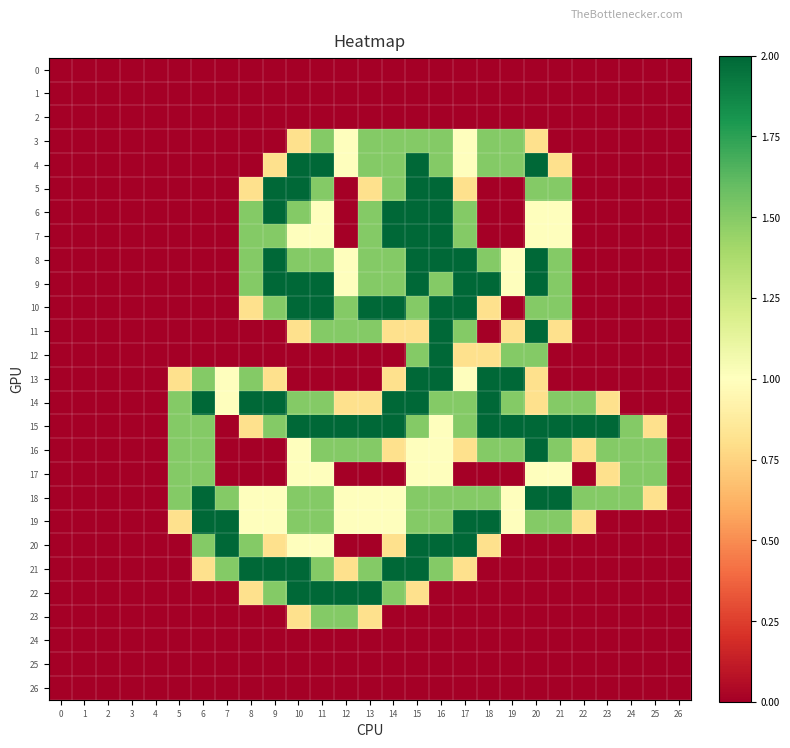

Reading left to right, list all the values displayed in this chart.

0: 0=0.0	1=0.0	2=0.0	3=0.0	4=0.0	5=0.0	6=0.0	7=0.0	8=0.0	9=0.0	10=0.0	11=0.0	12=0.0	13=0.0	14=0.0	15=0.0	16=0.0	17=0.0	18=0.0	19=0.0	20=0.0	21=0.0	22=0.0	23=0.0	24=0.0	25=0.0	26=0.0
1: 0=0.0	1=0.0	2=0.0	3=0.0	4=0.0	5=0.0	6=0.0	7=0.0	8=0.0	9=0.0	10=0.0	11=0.0	12=0.0	13=0.0	14=0.0	15=0.0	16=0.0	17=0.0	18=0.0	19=0.0	20=0.0	21=0.0	22=0.0	23=0.0	24=0.0	25=0.0	26=0.0
2: 0=0.0	1=0.0	2=0.0	3=0.0	4=0.0	5=0.0	6=0.0	7=0.0	8=0.0	9=0.0	10=0.0	11=0.0	12=0.0	13=0.0	14=0.0	15=0.0	16=0.0	17=0.0	18=0.0	19=0.0	20=0.0	21=0.0	22=0.0	23=0.0	24=0.0	25=0.0	26=0.0
3: 0=0.0	1=0.0	2=0.0	3=0.0	4=0.0	5=0.0	6=0.0	7=0.0	8=0.0	9=0.0	10=0.8	11=1.5	12=1.0	13=1.5	14=1.5	15=1.5	16=1.5	17=1.0	18=1.5	19=1.5	20=0.8	21=0.0	22=0.0	23=0.0	24=0.0	25=0.0	26=0.0
4: 0=0.0	1=0.0	2=0.0	3=0.0	4=0.0	5=0.0	6=0.0	7=0.0	8=0.0	9=0.8	10=2.0	11=2.0	12=1.0	13=1.5	14=1.5	15=2.0	16=1.5	17=1.0	18=1.5	19=1.5	20=2.0	21=0.8	22=0.0	23=0.0	24=0.0	25=0.0	26=0.0
5: 0=0.0	1=0.0	2=0.0	3=0.0	4=0.0	5=0.0	6=0.0	7=0.0	8=0.8	9=2.0	10=2.0	11=1.5	12=0.0	13=0.8	14=1.5	15=2.0	16=2.0	17=0.8	18=0.0	19=0.0	20=1.5	21=1.5	22=0.0	23=0.0	24=0.0	25=0.0	26=0.0
6: 0=0.0	1=0.0	2=0.0	3=0.0	4=0.0	5=0.0	6=0.0	7=0.0	8=1.5	9=2.0	10=1.5	11=1.0	12=0.0	13=1.5	14=2.0	15=2.0	16=2.0	17=1.5	18=0.0	19=0.0	20=1.0	21=1.0	22=0.0	23=0.0	24=0.0	25=0.0	26=0.0
7: 0=0.0	1=0.0	2=0.0	3=0.0	4=0.0	5=0.0	6=0.0	7=0.0	8=1.5	9=1.5	10=1.0	11=1.0	12=0.0	13=1.5	14=2.0	15=2.0	16=2.0	17=1.5	18=0.0	19=0.0	20=1.0	21=1.0	22=0.0	23=0.0	24=0.0	25=0.0	26=0.0
8: 0=0.0	1=0.0	2=0.0	3=0.0	4=0.0	5=0.0	6=0.0	7=0.0	8=1.5	9=2.0	10=1.5	11=1.5	12=1.0	13=1.5	14=1.5	15=2.0	16=2.0	17=2.0	18=1.5	19=1.0	20=2.0	21=1.5	22=0.0	23=0.0	24=0.0	25=0.0	26=0.0
9: 0=0.0	1=0.0	2=0.0	3=0.0	4=0.0	5=0.0	6=0.0	7=0.0	8=1.5	9=2.0	10=2.0	11=2.0	12=1.0	13=1.5	14=1.5	15=2.0	16=1.5	17=2.0	18=2.0	19=1.0	20=2.0	21=1.5	22=0.0	23=0.0	24=0.0	25=0.0	26=0.0
10: 0=0.0	1=0.0	2=0.0	3=0.0	4=0.0	5=0.0	6=0.0	7=0.0	8=0.8	9=1.5	10=2.0	11=2.0	12=1.5	13=2.0	14=2.0	15=1.5	16=2.0	17=2.0	18=0.8	19=0.0	20=1.5	21=1.5	22=0.0	23=0.0	24=0.0	25=0.0	26=0.0
11: 0=0.0	1=0.0	2=0.0	3=0.0	4=0.0	5=0.0	6=0.0	7=0.0	8=0.0	9=0.0	10=0.8	11=1.5	12=1.5	13=1.5	14=0.8	15=0.8	16=2.0	17=1.5	18=0.0	19=0.8	20=2.0	21=0.8	22=0.0	23=0.0	24=0.0	25=0.0	26=0.0
12: 0=0.0	1=0.0	2=0.0	3=0.0	4=0.0	5=0.0	6=0.0	7=0.0	8=0.0	9=0.0	10=0.0	11=0.0	12=0.0	13=0.0	14=0.0	15=1.5	16=2.0	17=0.8	18=0.8	19=1.5	20=1.5	21=0.0	22=0.0	23=0.0	24=0.0	25=0.0	26=0.0
13: 0=0.0	1=0.0	2=0.0	3=0.0	4=0.0	5=0.8	6=1.5	7=1.0	8=1.5	9=0.8	10=0.0	11=0.0	12=0.0	13=0.0	14=0.8	15=2.0	16=2.0	17=1.0	18=2.0	19=2.0	20=0.8	21=0.0	22=0.0	23=0.0	24=0.0	25=0.0	26=0.0
14: 0=0.0	1=0.0	2=0.0	3=0.0	4=0.0	5=1.5	6=2.0	7=1.0	8=2.0	9=2.0	10=1.5	11=1.5	12=0.8	13=0.8	14=2.0	15=2.0	16=1.5	17=1.5	18=2.0	19=1.5	20=0.8	21=1.5	22=1.5	23=0.8	24=0.0	25=0.0	26=0.0
15: 0=0.0	1=0.0	2=0.0	3=0.0	4=0.0	5=1.5	6=1.5	7=0.0	8=0.8	9=1.5	10=2.0	11=2.0	12=2.0	13=2.0	14=2.0	15=1.5	16=1.0	17=1.5	18=2.0	19=2.0	20=2.0	21=2.0	22=2.0	23=2.0	24=1.5	25=0.8	26=0.0
16: 0=0.0	1=0.0	2=0.0	3=0.0	4=0.0	5=1.5	6=1.5	7=0.0	8=0.0	9=0.0	10=1.0	11=1.5	12=1.5	13=1.5	14=0.8	15=1.0	16=1.0	17=0.8	18=1.5	19=1.5	20=2.0	21=1.5	22=0.8	23=1.5	24=1.5	25=1.5	26=0.0
17: 0=0.0	1=0.0	2=0.0	3=0.0	4=0.0	5=1.5	6=1.5	7=0.0	8=0.0	9=0.0	10=1.0	11=1.0	12=0.0	13=0.0	14=0.0	15=1.0	16=1.0	17=0.0	18=0.0	19=0.0	20=1.0	21=1.0	22=0.0	23=0.8	24=1.5	25=1.5	26=0.0
18: 0=0.0	1=0.0	2=0.0	3=0.0	4=0.0	5=1.5	6=2.0	7=1.5	8=1.0	9=1.0	10=1.5	11=1.5	12=1.0	13=1.0	14=1.0	15=1.5	16=1.5	17=1.5	18=1.5	19=1.0	20=2.0	21=2.0	22=1.5	23=1.5	24=1.5	25=0.8	26=0.0
19: 0=0.0	1=0.0	2=0.0	3=0.0	4=0.0	5=0.8	6=2.0	7=2.0	8=1.0	9=1.0	10=1.5	11=1.5	12=1.0	13=1.0	14=1.0	15=1.5	16=1.5	17=2.0	18=2.0	19=1.0	20=1.5	21=1.5	22=0.8	23=0.0	24=0.0	25=0.0	26=0.0
20: 0=0.0	1=0.0	2=0.0	3=0.0	4=0.0	5=0.0	6=1.5	7=2.0	8=1.5	9=0.8	10=1.0	11=1.0	12=0.0	13=0.0	14=0.8	15=2.0	16=2.0	17=2.0	18=0.8	19=0.0	20=0.0	21=0.0	22=0.0	23=0.0	24=0.0	25=0.0	26=0.0
21: 0=0.0	1=0.0	2=0.0	3=0.0	4=0.0	5=0.0	6=0.8	7=1.5	8=2.0	9=2.0	10=2.0	11=1.5	12=0.8	13=1.5	14=2.0	15=2.0	16=1.5	17=0.8	18=0.0	19=0.0	20=0.0	21=0.0	22=0.0	23=0.0	24=0.0	25=0.0	26=0.0
22: 0=0.0	1=0.0	2=0.0	3=0.0	4=0.0	5=0.0	6=0.0	7=0.0	8=0.8	9=1.5	10=2.0	11=2.0	12=2.0	13=2.0	14=1.5	15=0.8	16=0.0	17=0.0	18=0.0	19=0.0	20=0.0	21=0.0	22=0.0	23=0.0	24=0.0	25=0.0	26=0.0
23: 0=0.0	1=0.0	2=0.0	3=0.0	4=0.0	5=0.0	6=0.0	7=0.0	8=0.0	9=0.0	10=0.8	11=1.5	12=1.5	13=0.8	14=0.0	15=0.0	16=0.0	17=0.0	18=0.0	19=0.0	20=0.0	21=0.0	22=0.0	23=0.0	24=0.0	25=0.0	26=0.0
24: 0=0.0	1=0.0	2=0.0	3=0.0	4=0.0	5=0.0	6=0.0	7=0.0	8=0.0	9=0.0	10=0.0	11=0.0	12=0.0	13=0.0	14=0.0	15=0.0	16=0.0	17=0.0	18=0.0	19=0.0	20=0.0	21=0.0	22=0.0	23=0.0	24=0.0	25=0.0	26=0.0
25: 0=0.0	1=0.0	2=0.0	3=0.0	4=0.0	5=0.0	6=0.0	7=0.0	8=0.0	9=0.0	10=0.0	11=0.0	12=0.0	13=0.0	14=0.0	15=0.0	16=0.0	17=0.0	18=0.0	19=0.0	20=0.0	21=0.0	22=0.0	23=0.0	24=0.0	25=0.0	26=0.0
26: 0=0.0	1=0.0	2=0.0	3=0.0	4=0.0	5=0.0	6=0.0	7=0.0	8=0.0	9=0.0	10=0.0	11=0.0	12=0.0	13=0.0	14=0.0	15=0.0	16=0.0	17=0.0	18=0.0	19=0.0	20=0.0	21=0.0	22=0.0	23=0.0	24=0.0	25=0.0	26=0.0